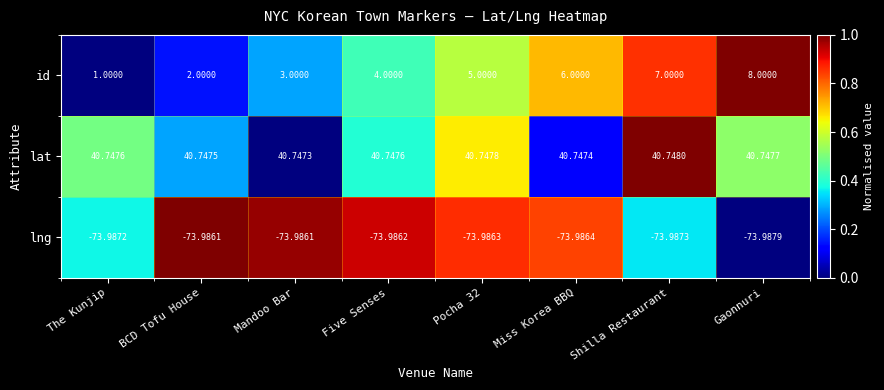

List the series in order of their overall mean, highest first.

lat, id, lng